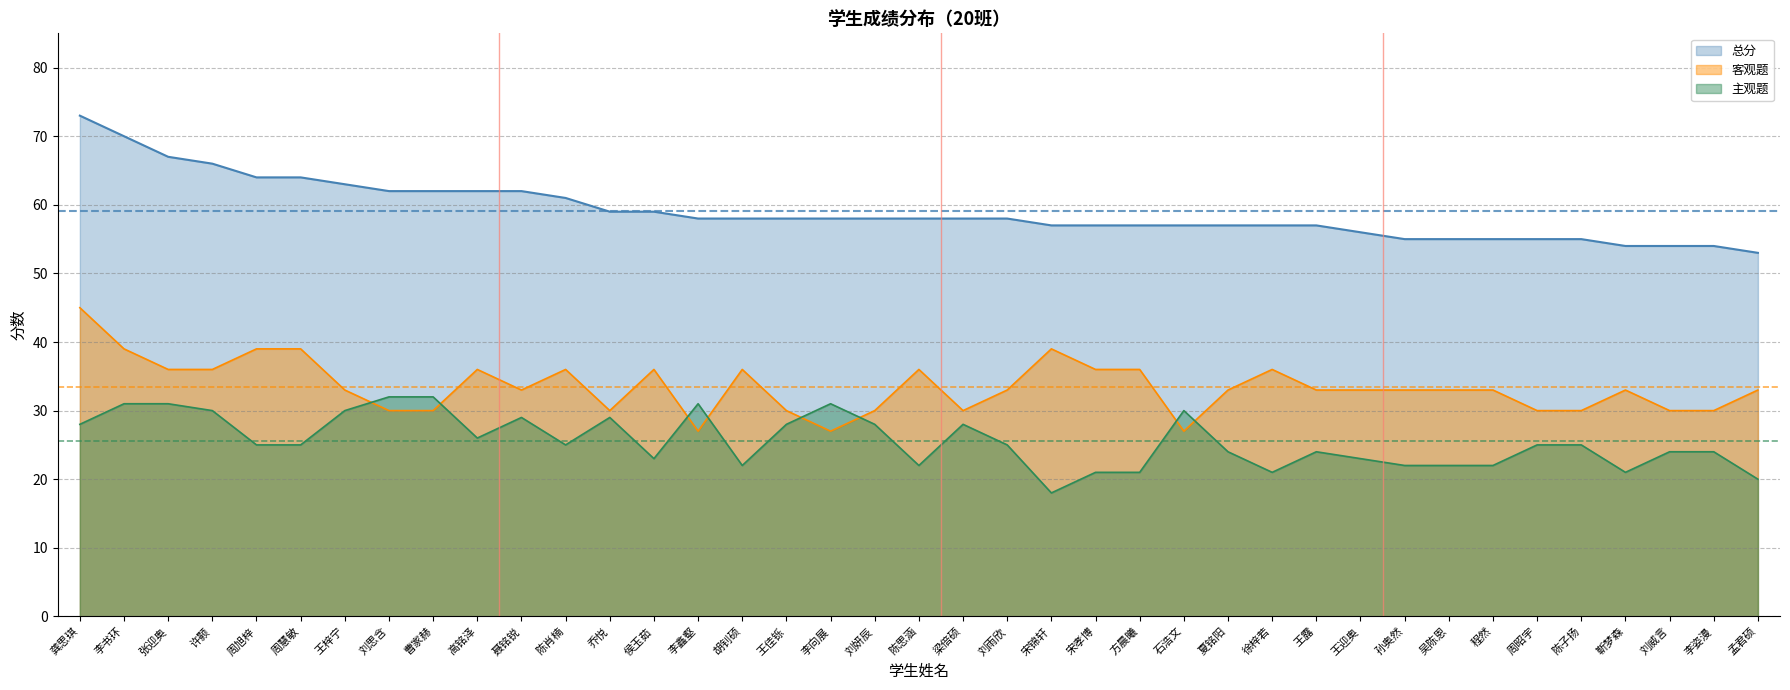

What is the maximum value shown in the chart?

73